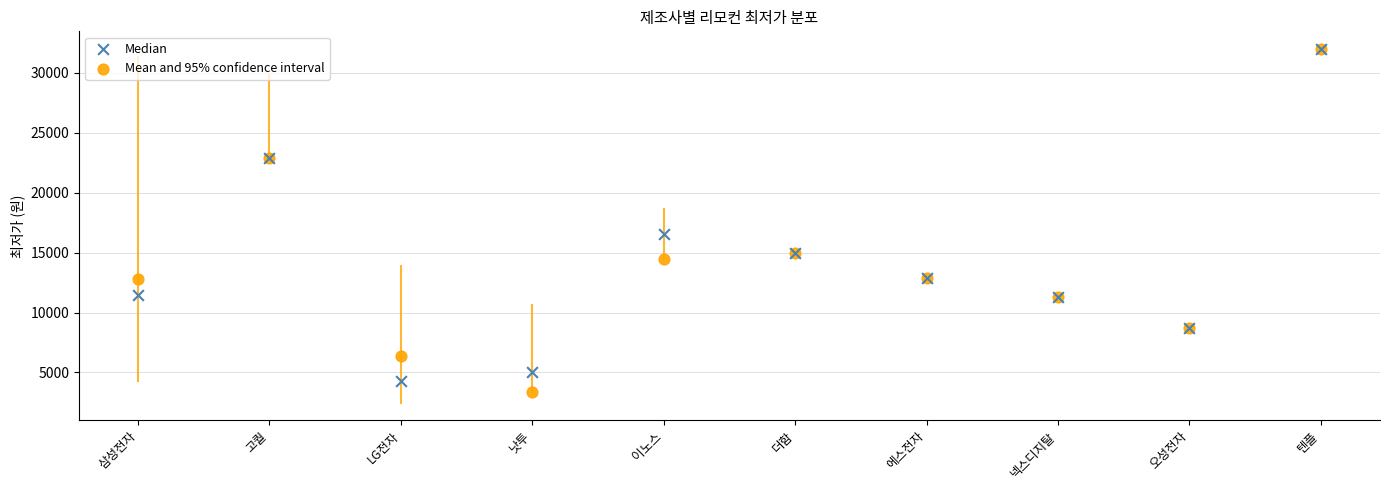

In the Mean and 95% confidence interval series, what Y value is closest to 17685?

15000